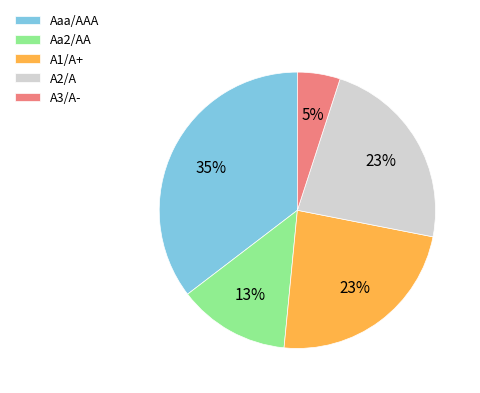

Which category has the biggest portion of the pie?

Aaa/AAA